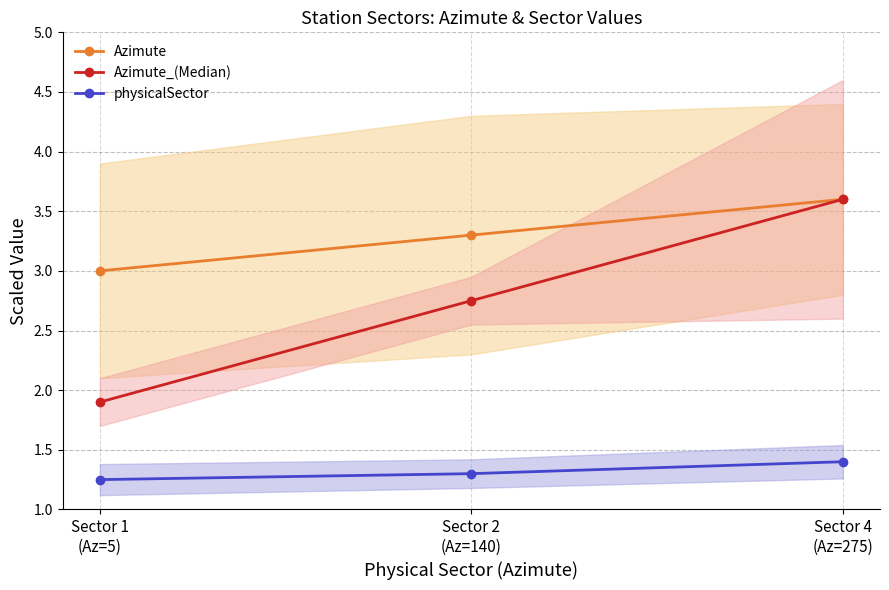

What is the label of the 2nd point from the left?

Sector 2
(Az=140)